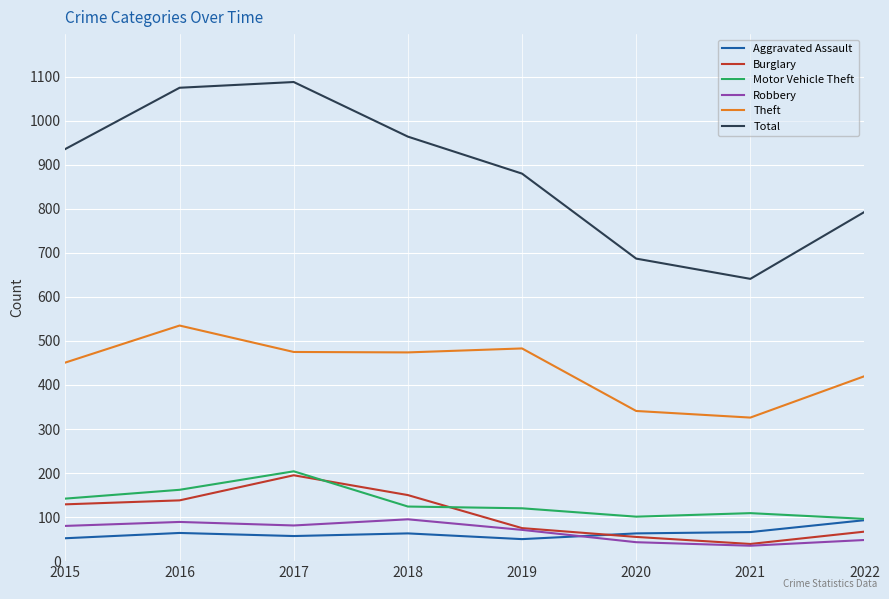

What is the minimum value for Aggravated Assault?

50